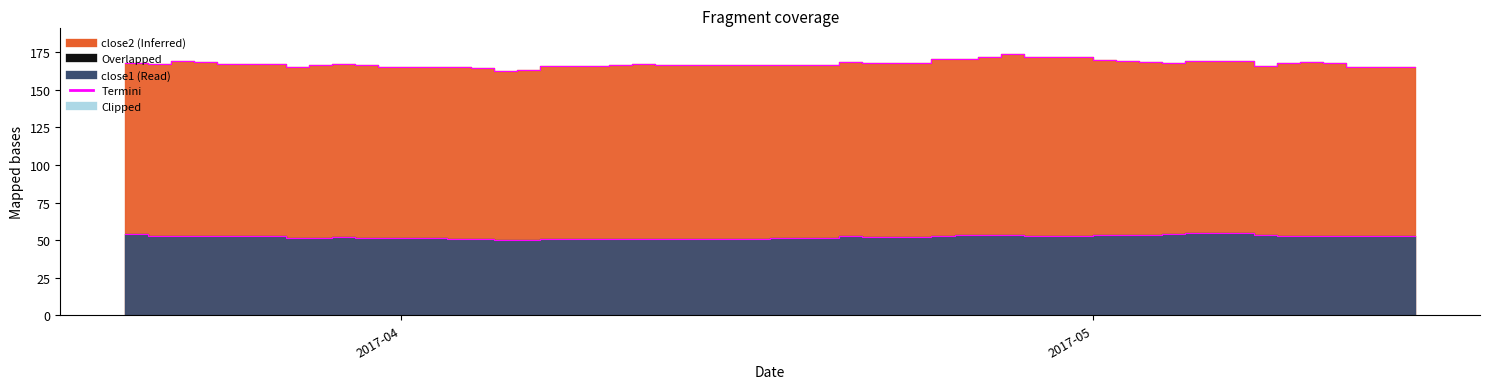

What is the label of the 23rd point from the left?

2017-04-20